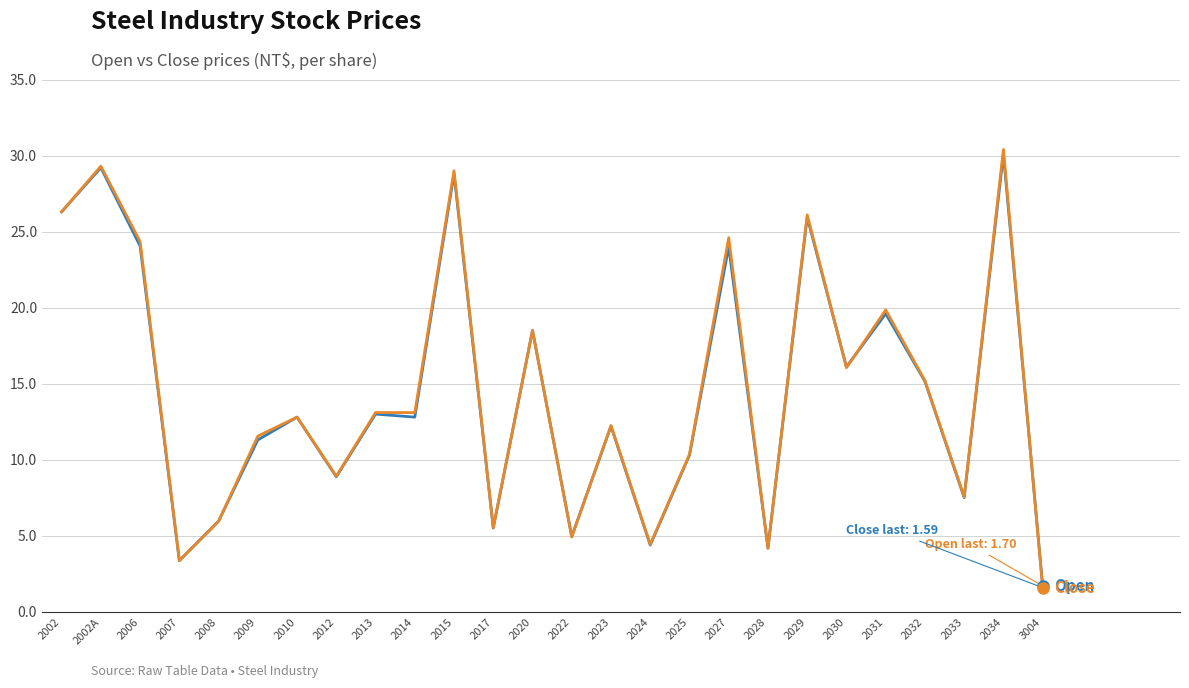

At which category is the sum across all series the highest?

2034